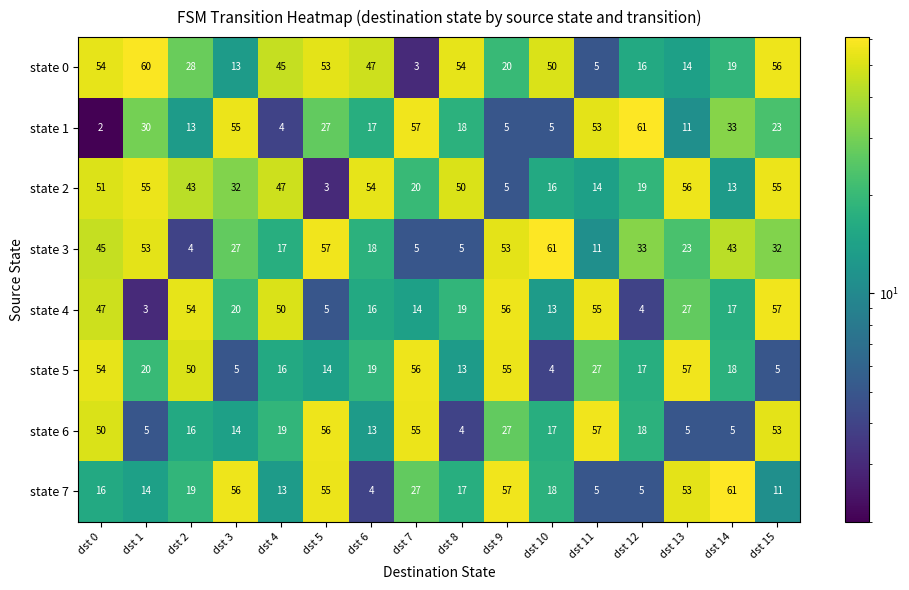

Which label corresponds to the smallest value in the chart?

dst 0